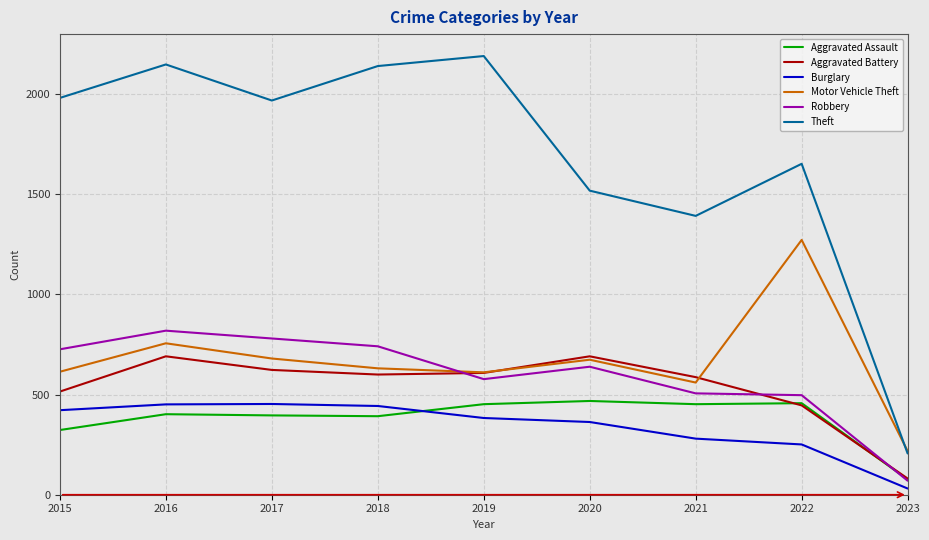

How many times do Motor Vehicle Theft and Robbery cross each other?

1